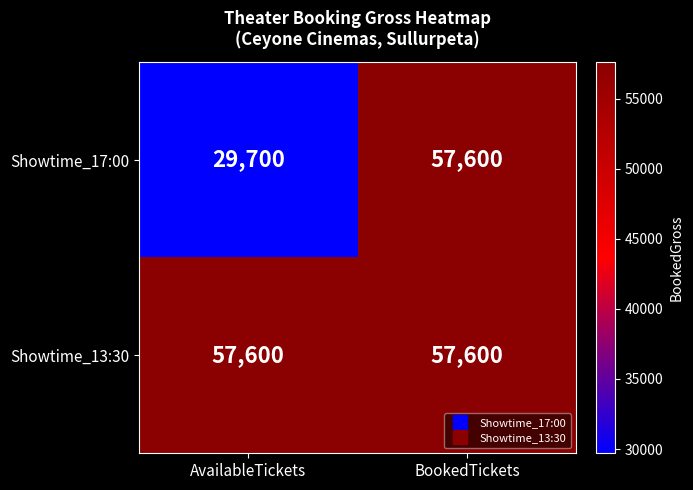

What value does the Showtime_17:00 series have at AvailableTickets?

29700